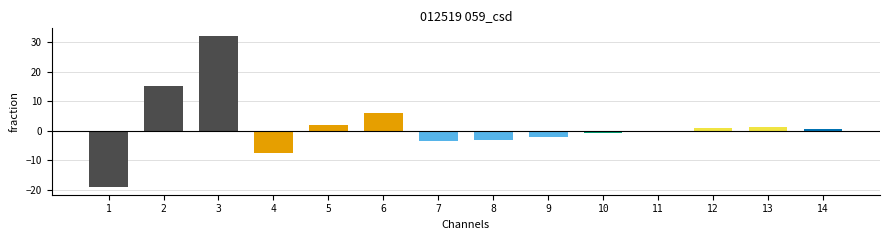

What is the change in value from 10 to 12?

+1.5